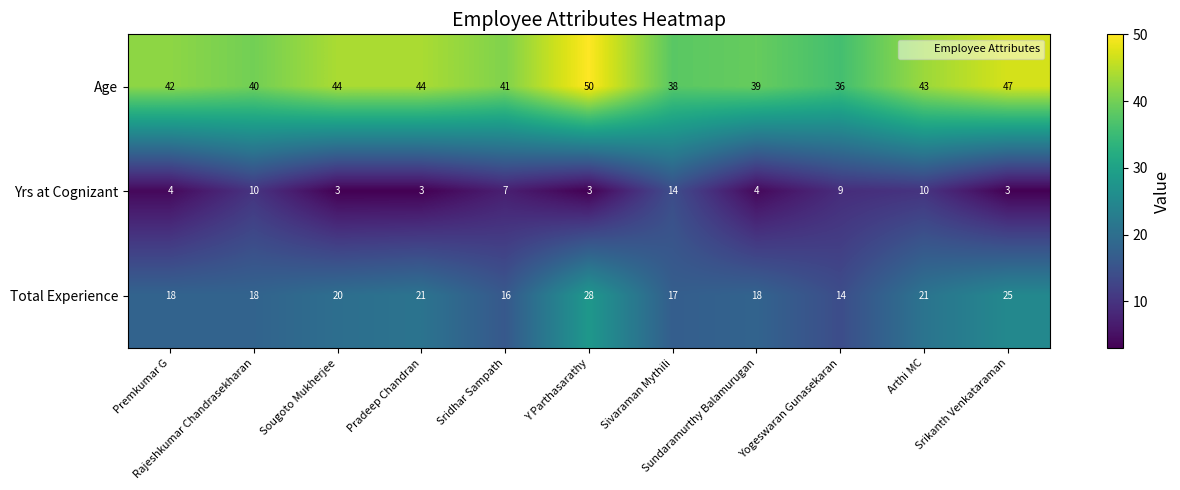

At how many categories does at least one series exceed 6?

11